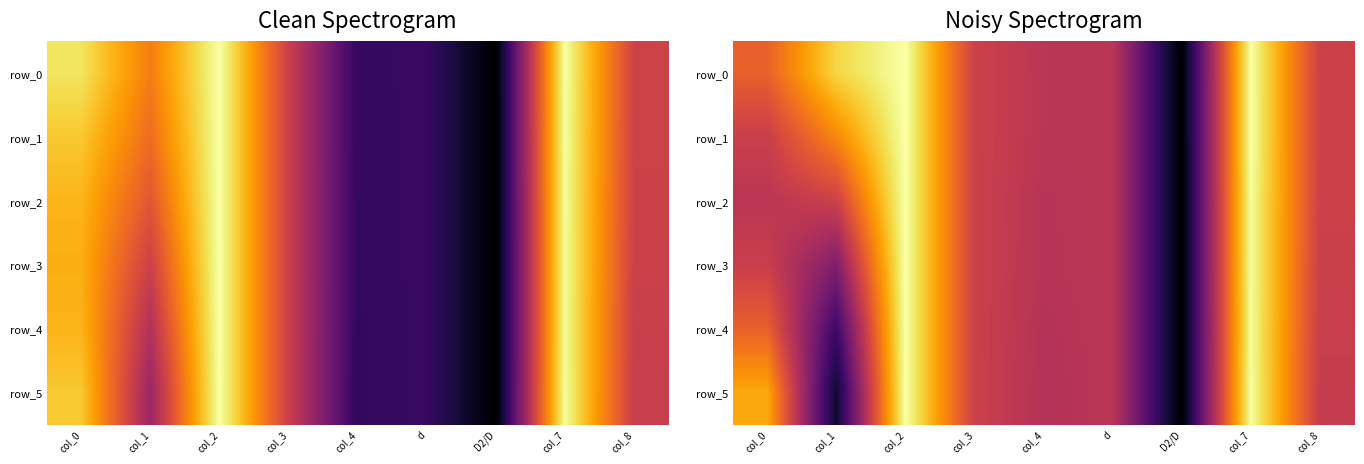

Which label corresponds to the largest value in the chart?

col_2